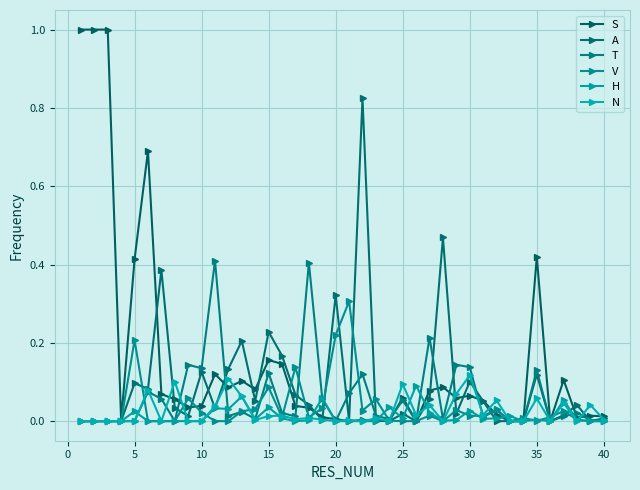

What are all the series names shown in the legend?

S, A, T, V, H, N